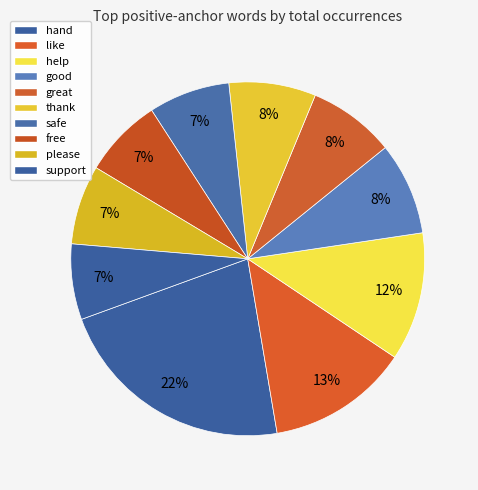

What is the change in value from hand to safe?

-85